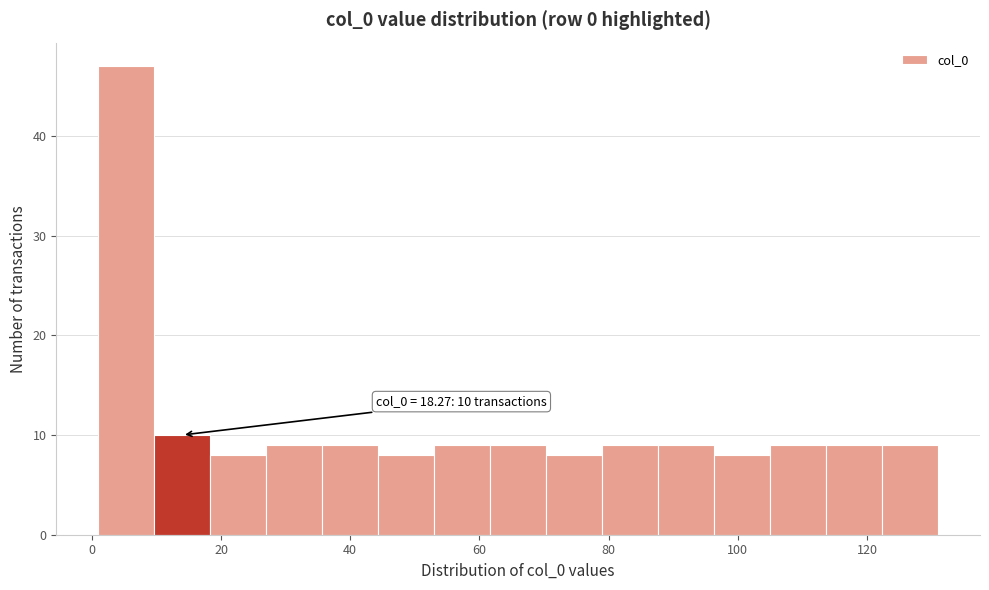

Which range on the x-axis has the tallest bar?

2 to 10